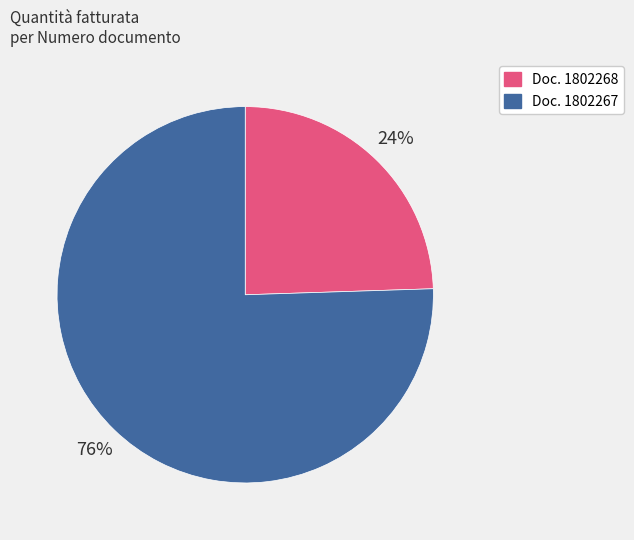

Is there any slice that represents more than half of the pie?

Yes